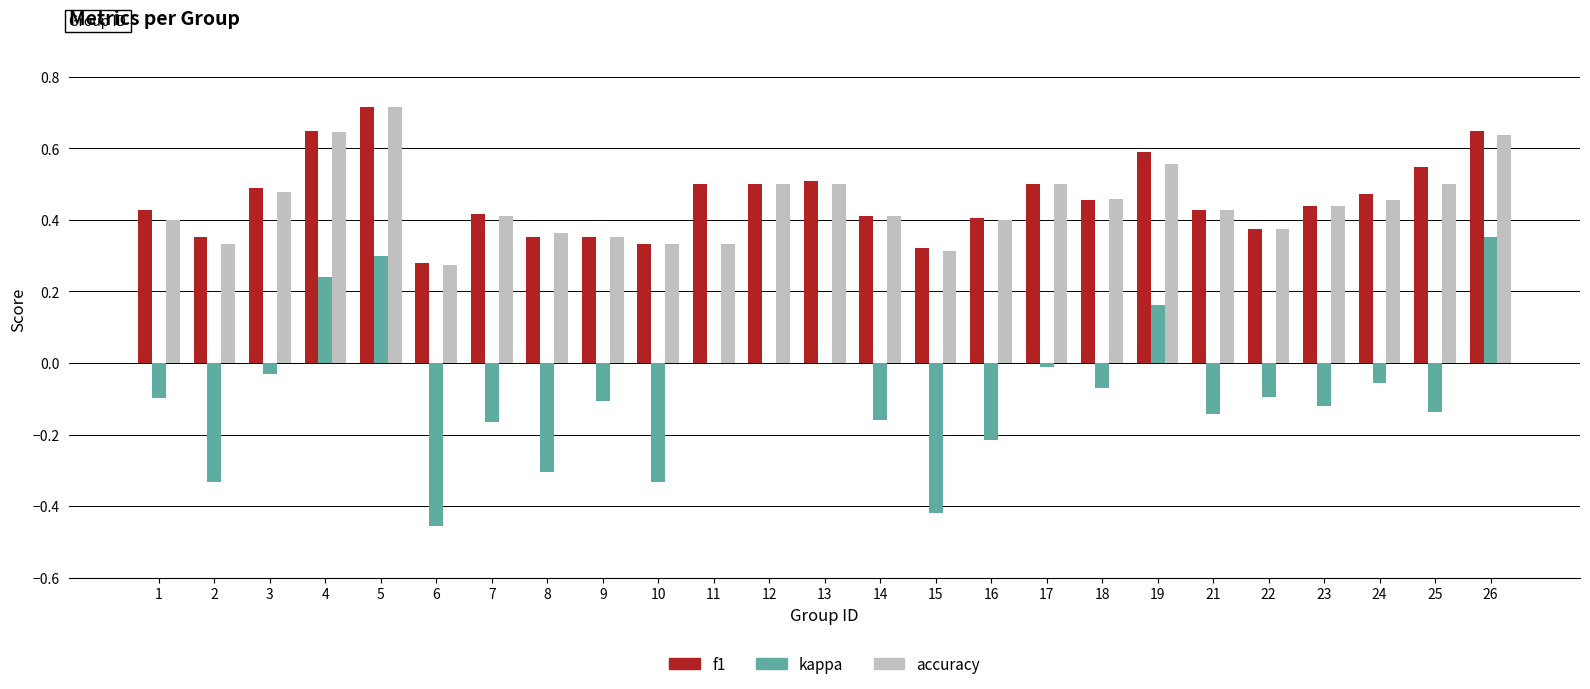

Between 6 and 7, which series saw the biggest shift?

kappa